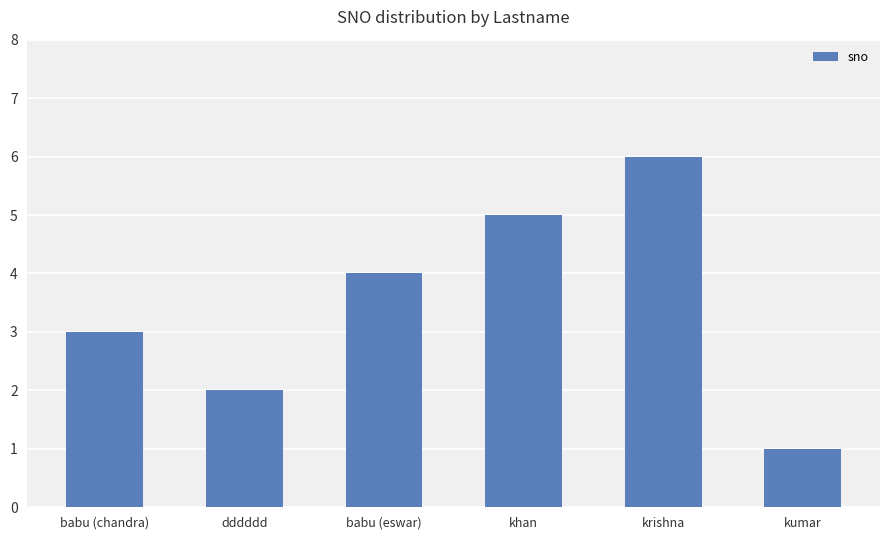

Which has a higher value, babu (chandra) or dddddd?

babu (chandra)